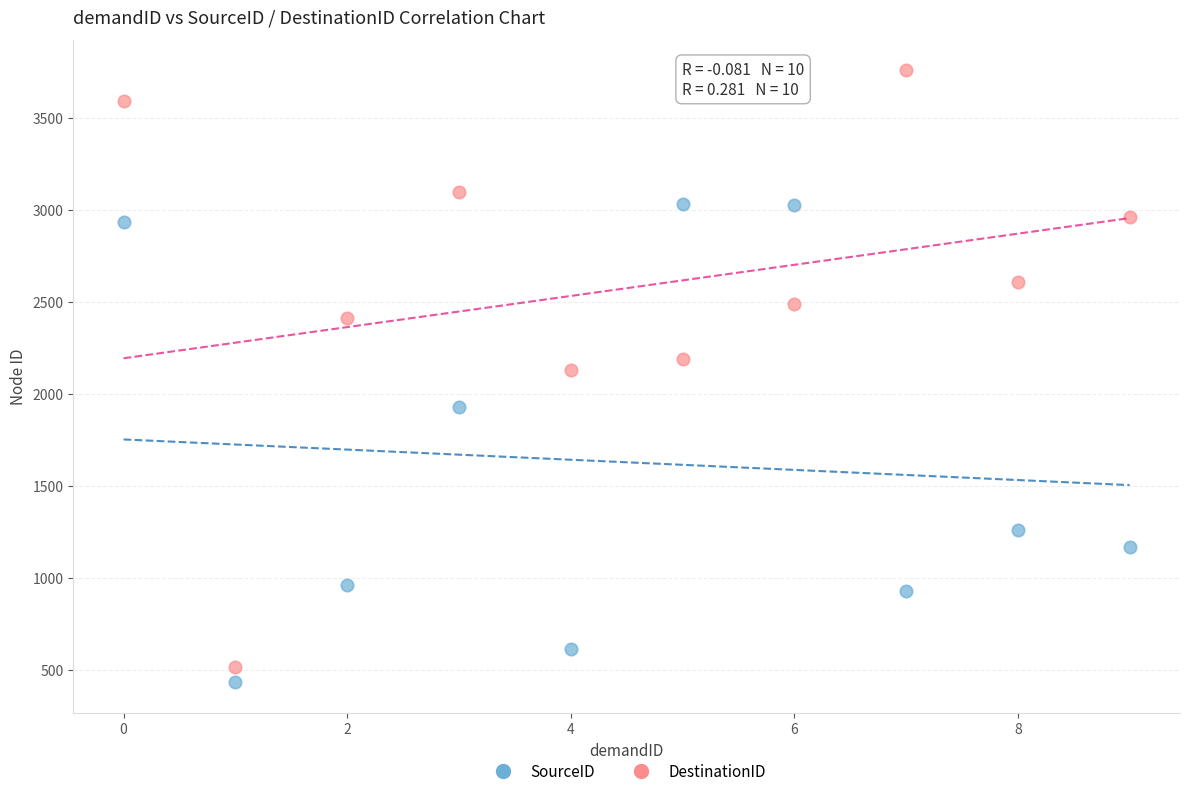

Across all data points, what is the range of Y values (max minus min)?

3326